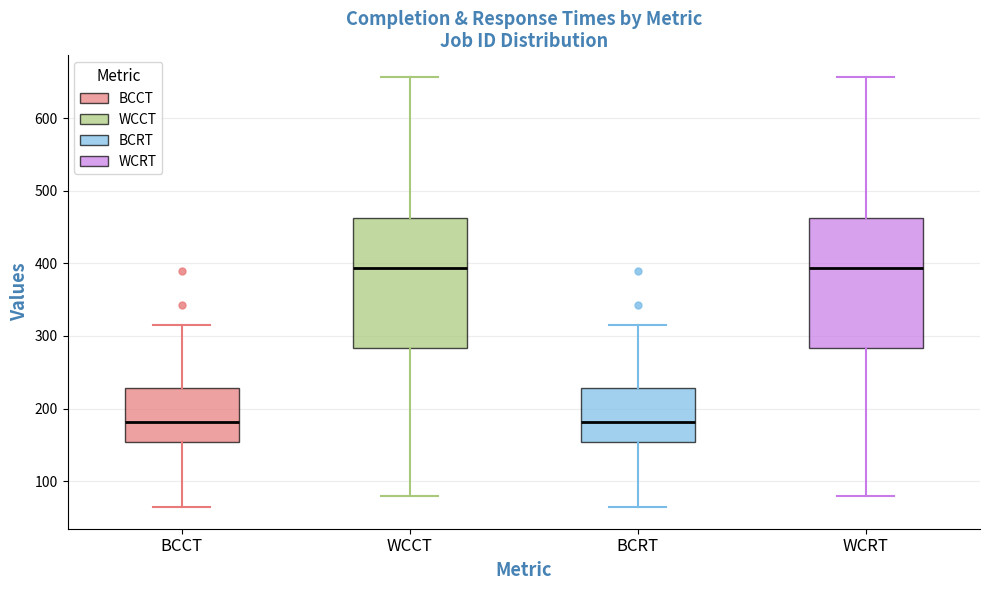

Where is the lower edge of the box for WCRT on the y-axis? The values are not printed on the chart, so give them approximately, as read against the axis.

280